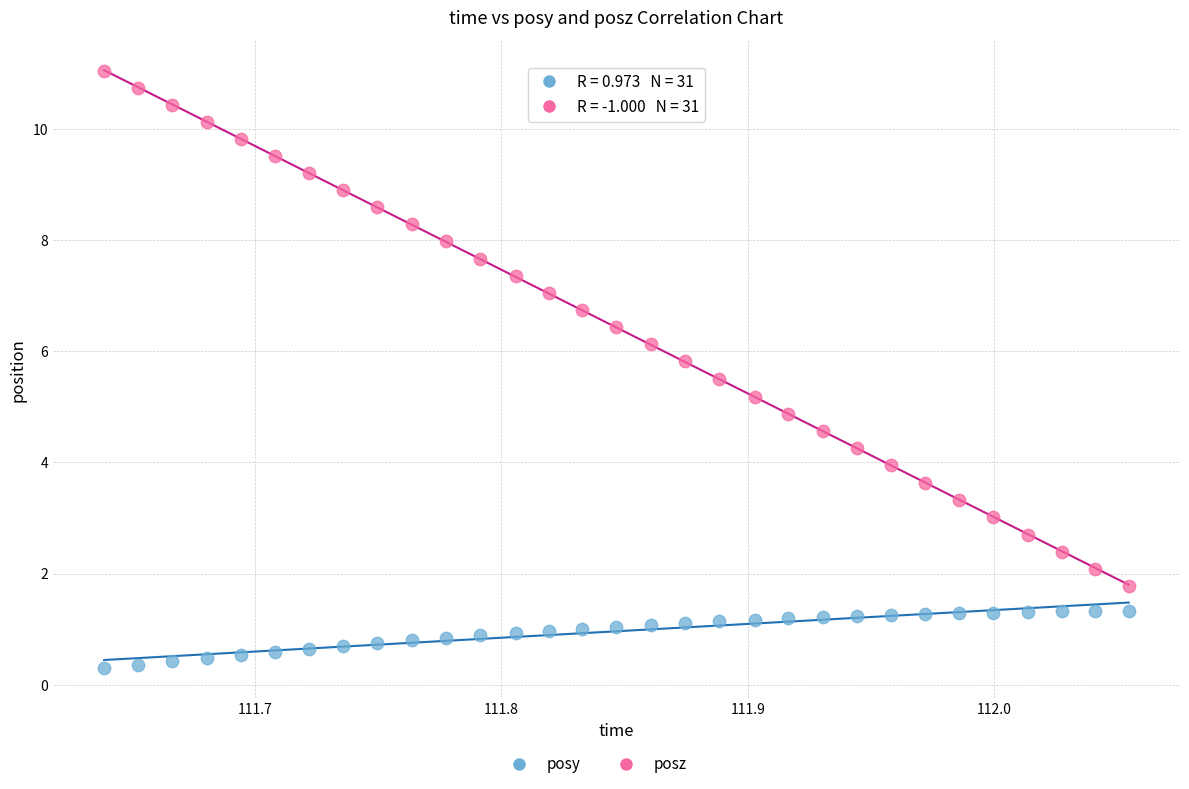

Across all data points, what is the range of Y values (max minus min)?

10.7